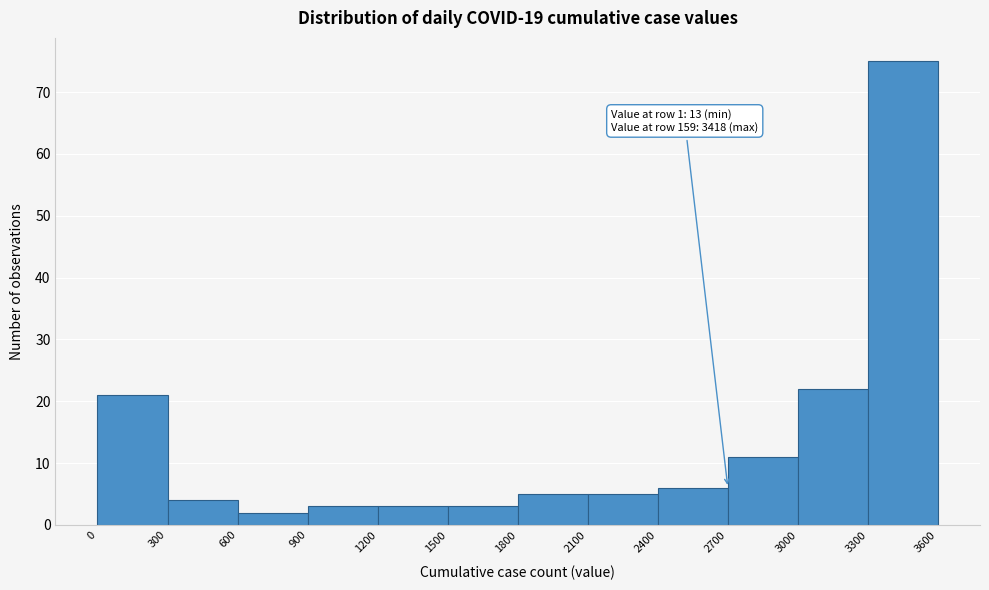

Over which range of the x-axis is the bar tallest?

3300 to 3600